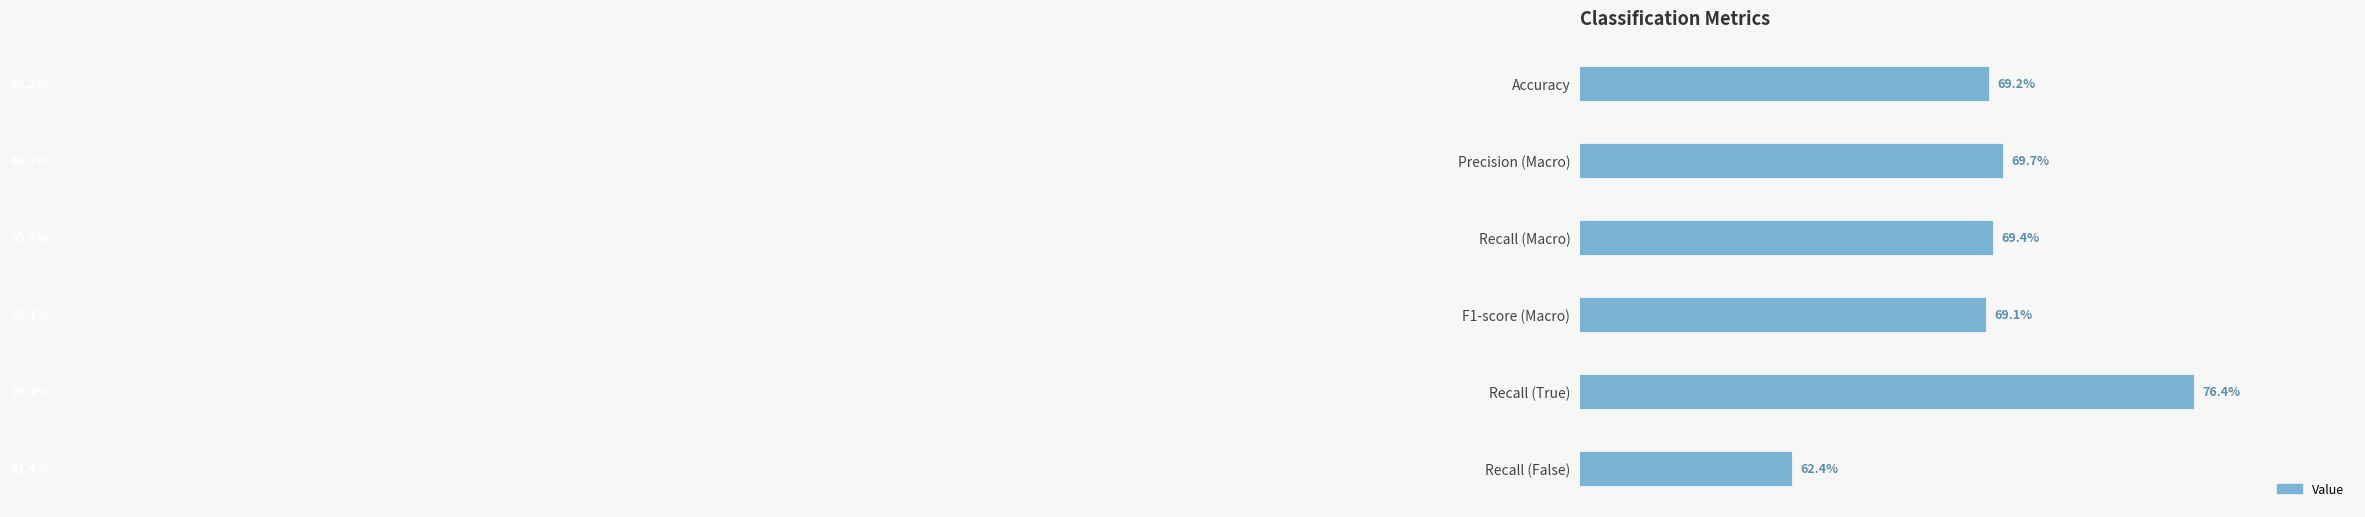

Are the bars grouped side by side (vs. stacked)?

No